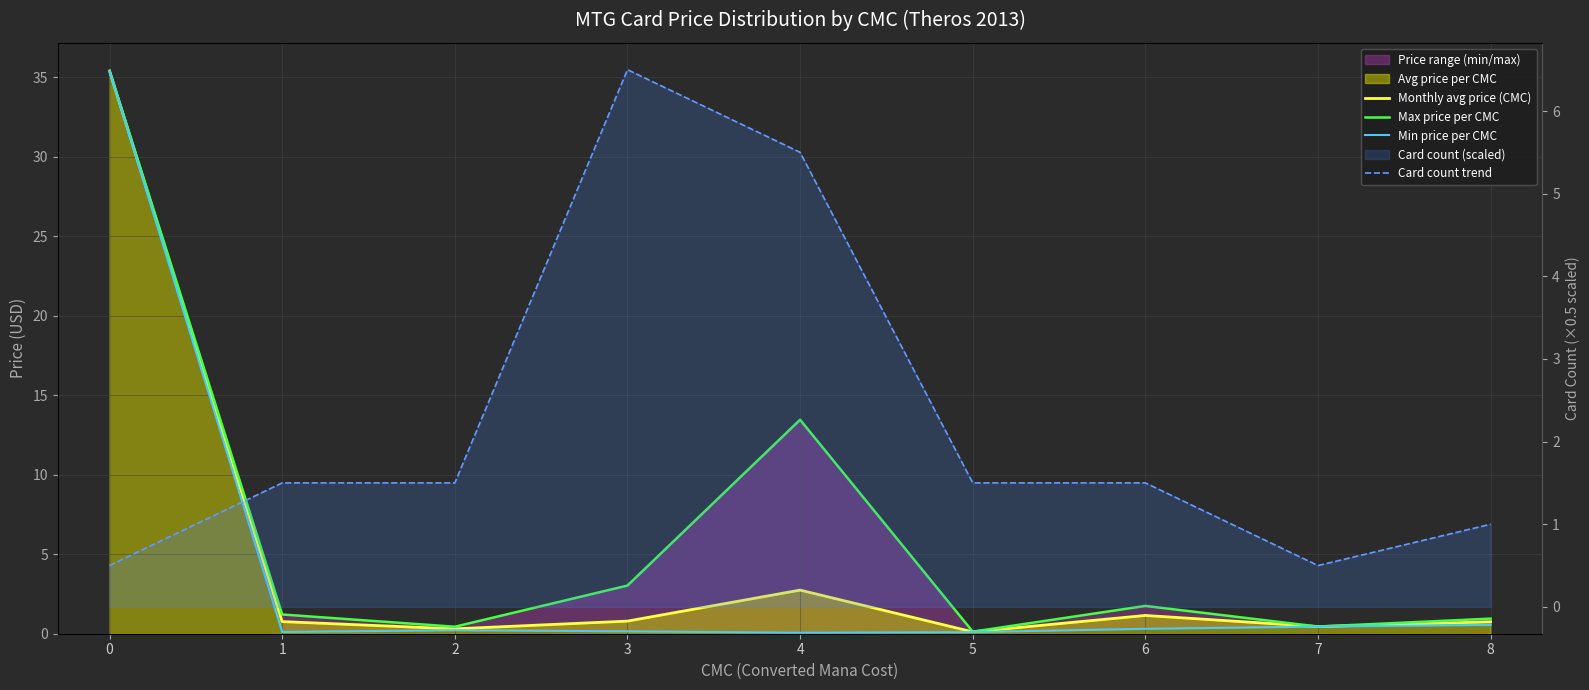

What is the value of the Max price per CMC point at the 2nd from the left?

1.2